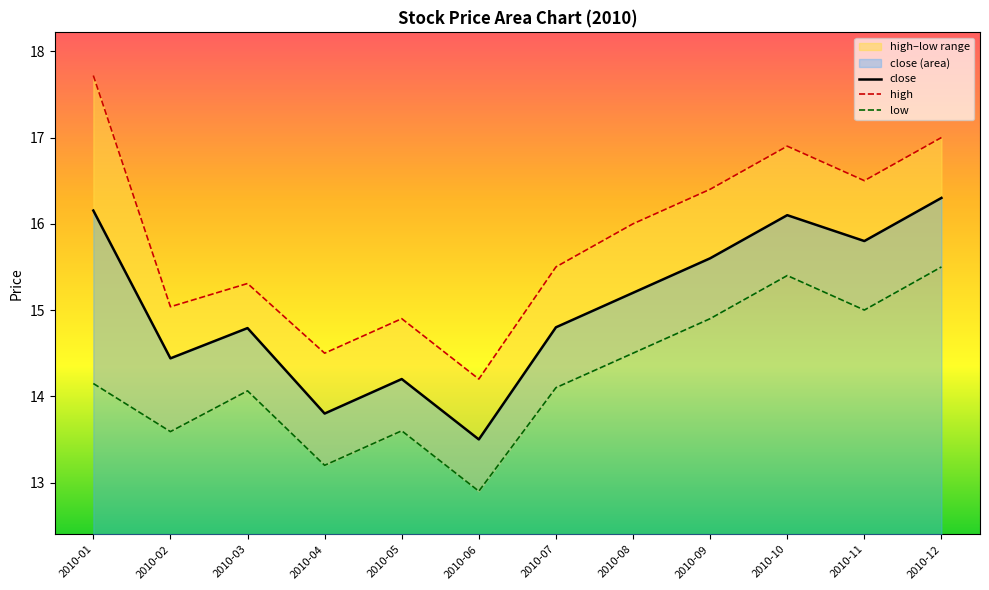

True or false: high and close cross at least once.

False